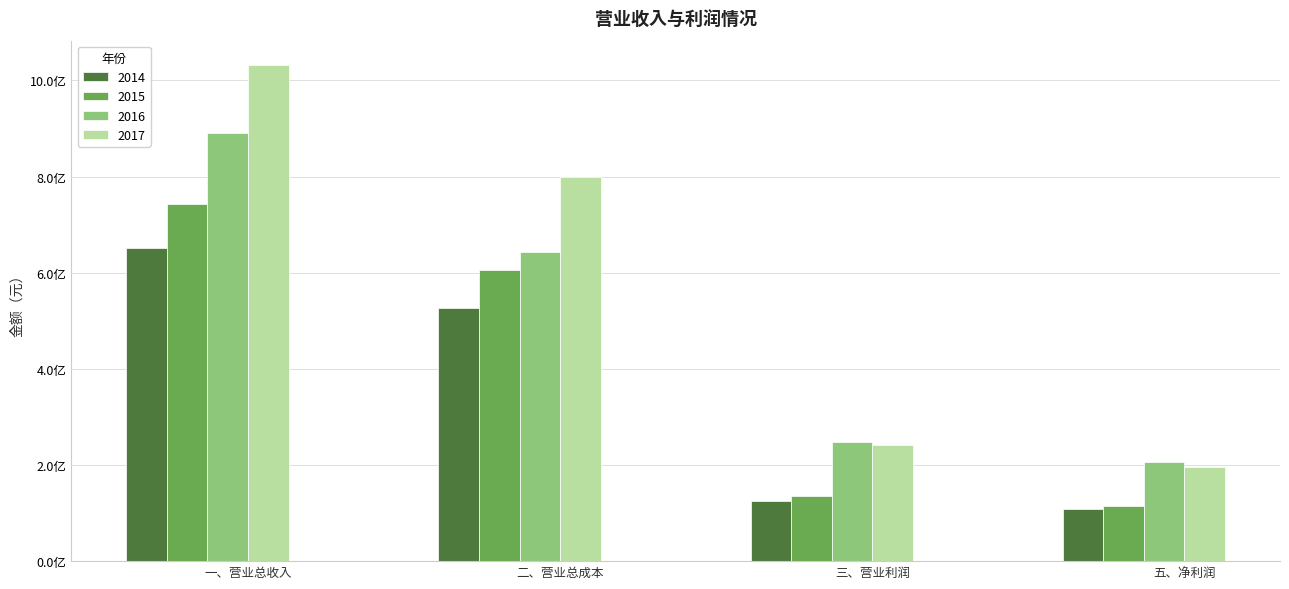

What is the spread (max minus min) of values at 五、净利润?

98120044.1